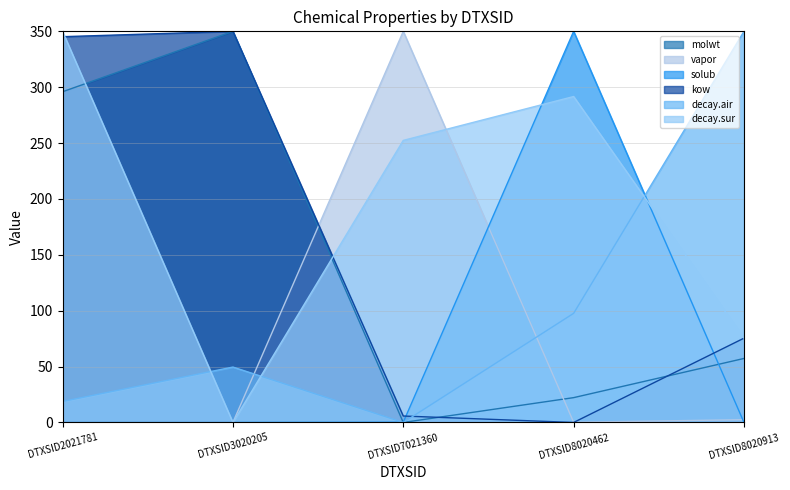

What is the difference between the maximum and minimum values in the solub series?

350.0